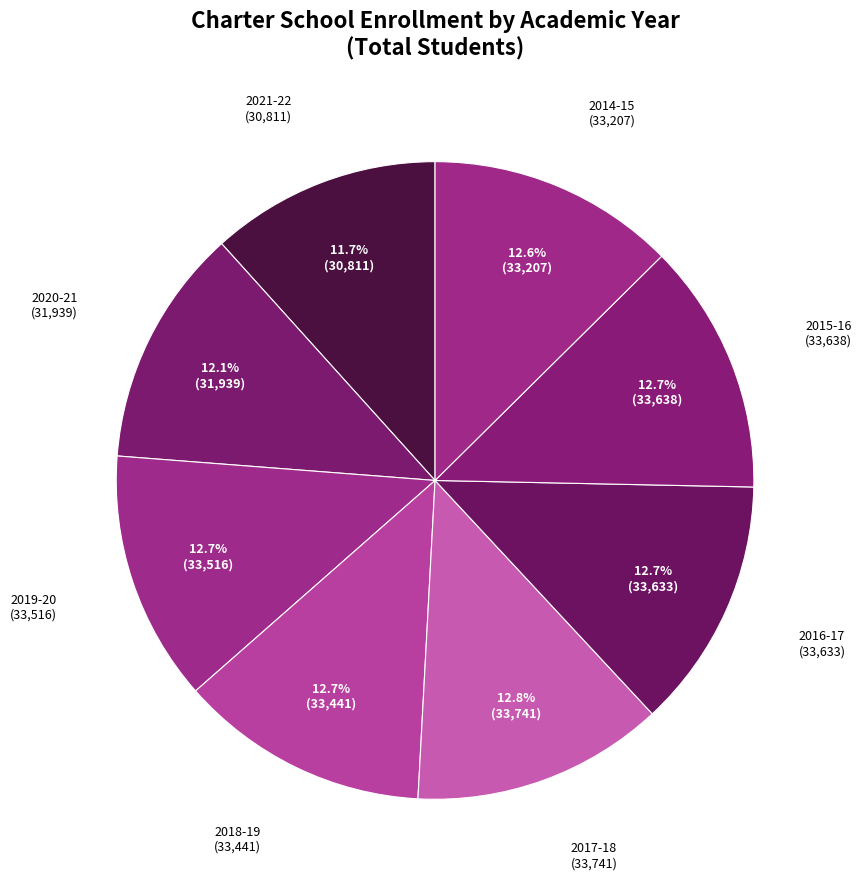

Which has a higher value, 2018-19 or 2021-22?

2018-19